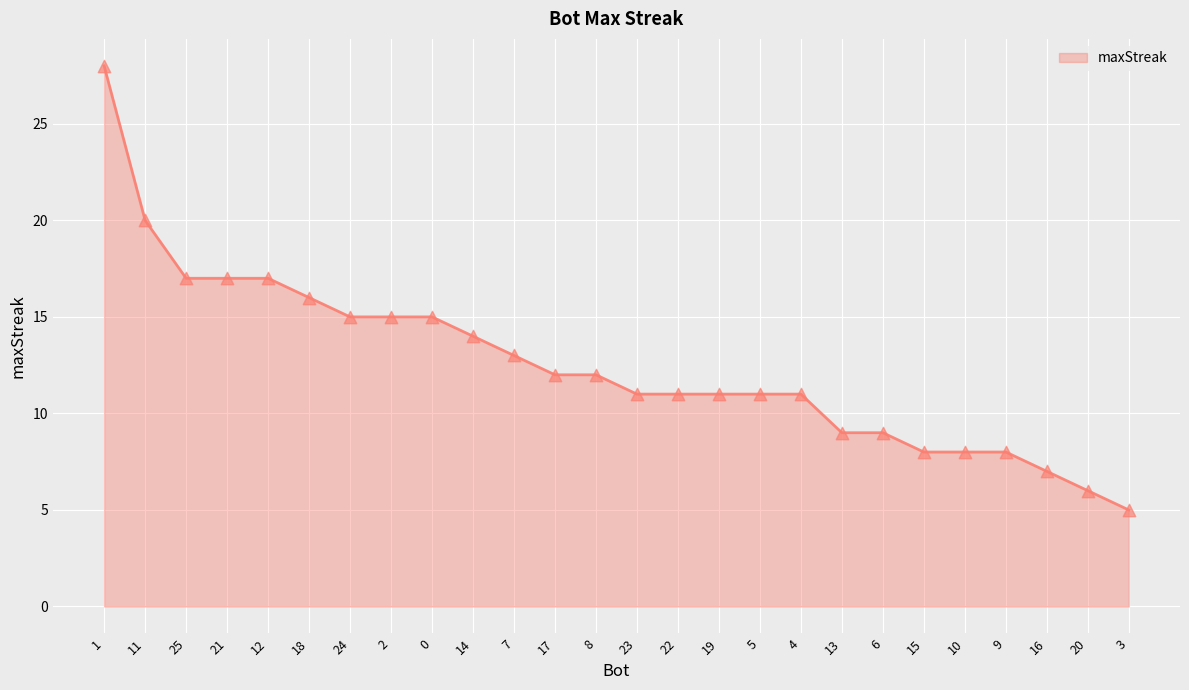

Between 16 and 24, which is larger?

24